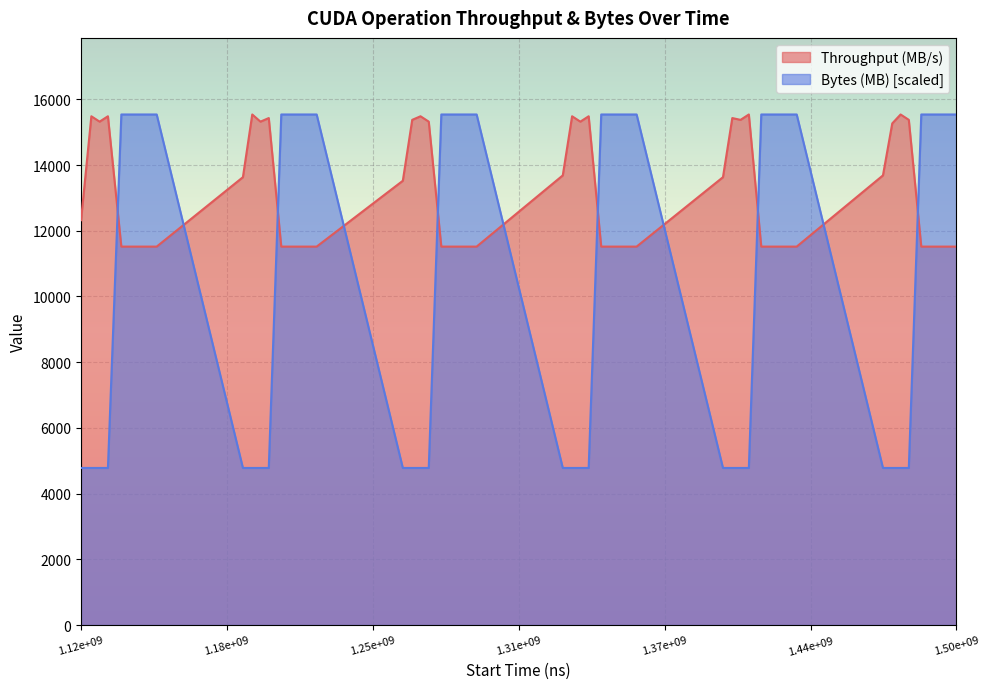

How many lines are shown in the chart?

2